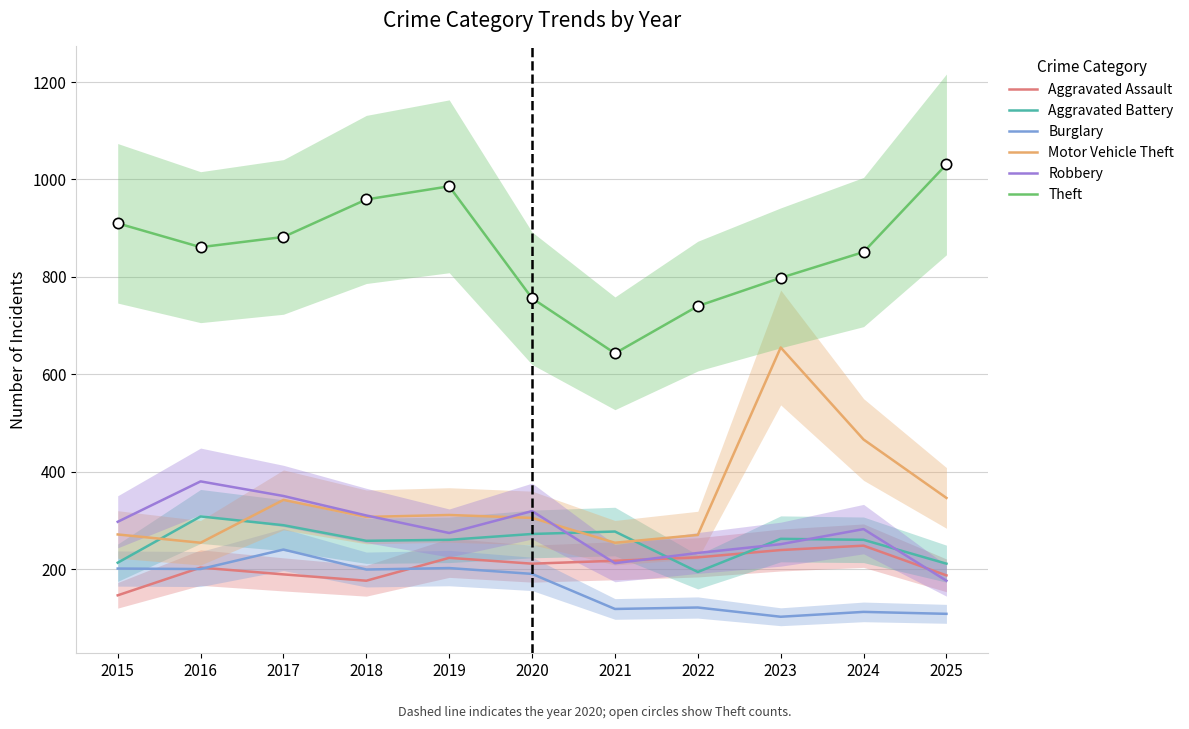

Which series contains the lowest Y value?

Burglary